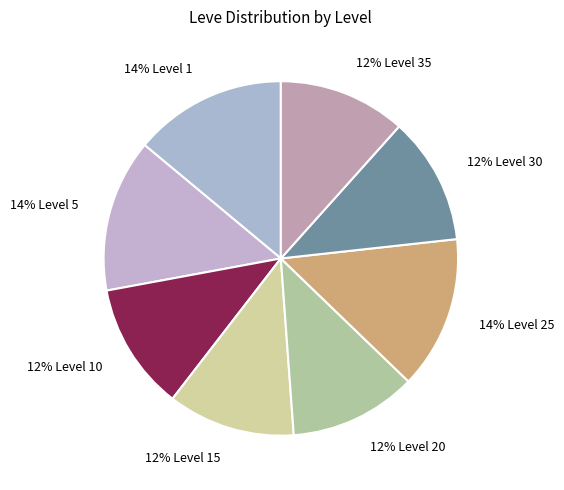

Which has a higher value, 12% Level 30 or 14% Level 5?

14% Level 5